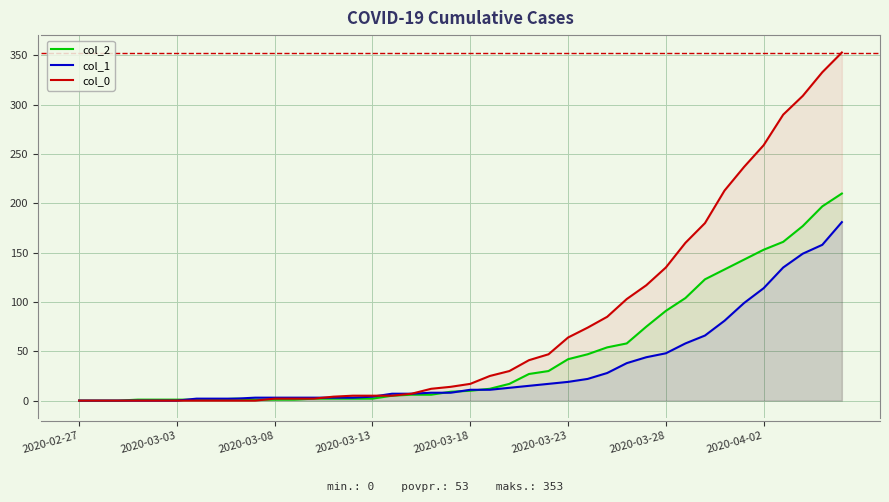

List the series in order of their overall mean, lowest first.

col_1, col_2, col_0